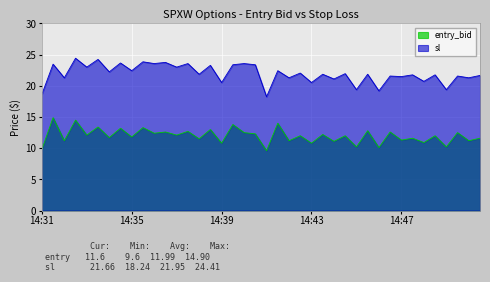

How many interior local peaks does the entry_bid series have?

18